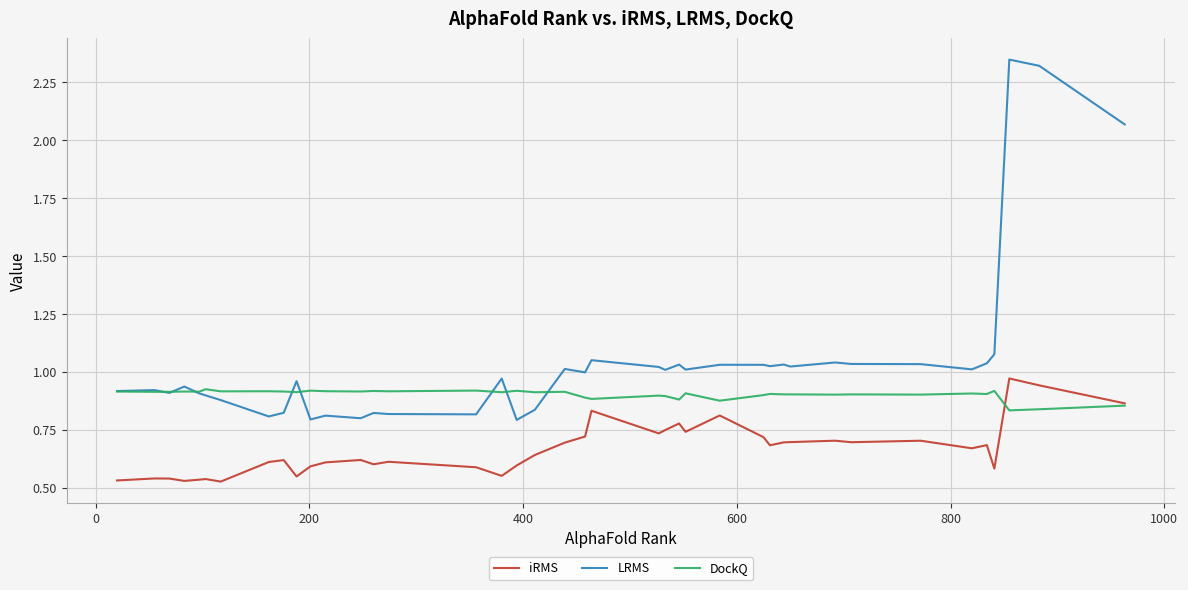

Which series has the largest total across all categories?

LRMS